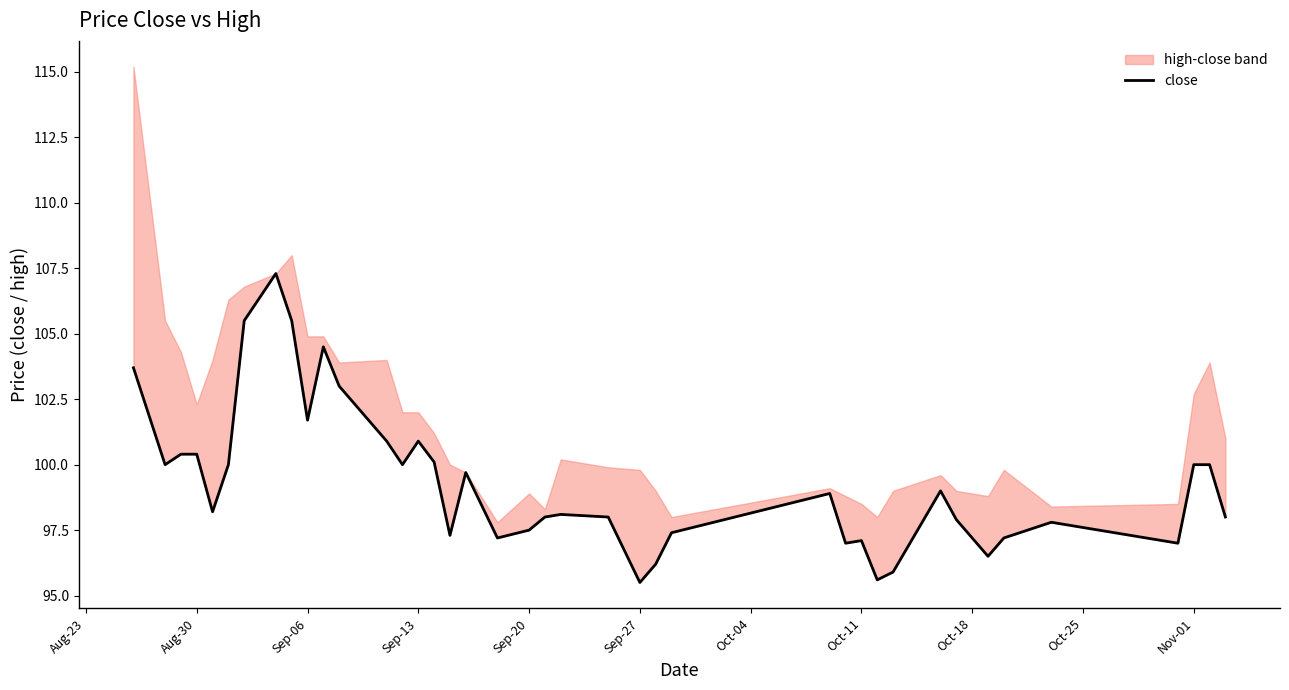

What is the change in value from Aug-30 to 14?

+0.9